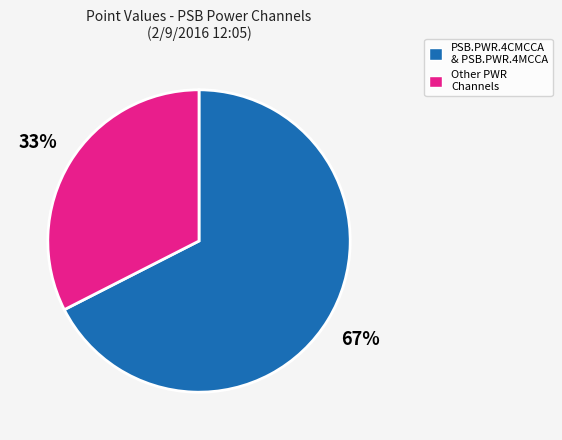

Is there a majority slice in this chart?

Yes